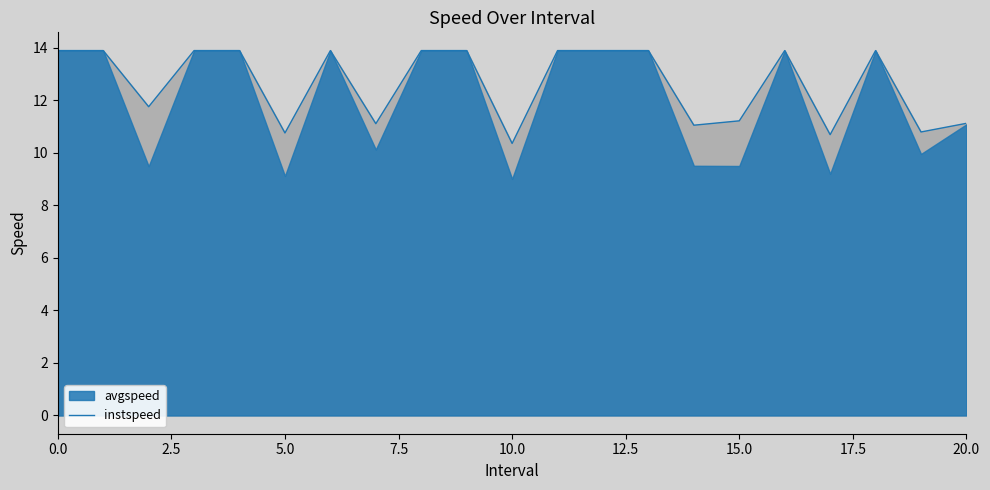

What position from the right is 15?

6